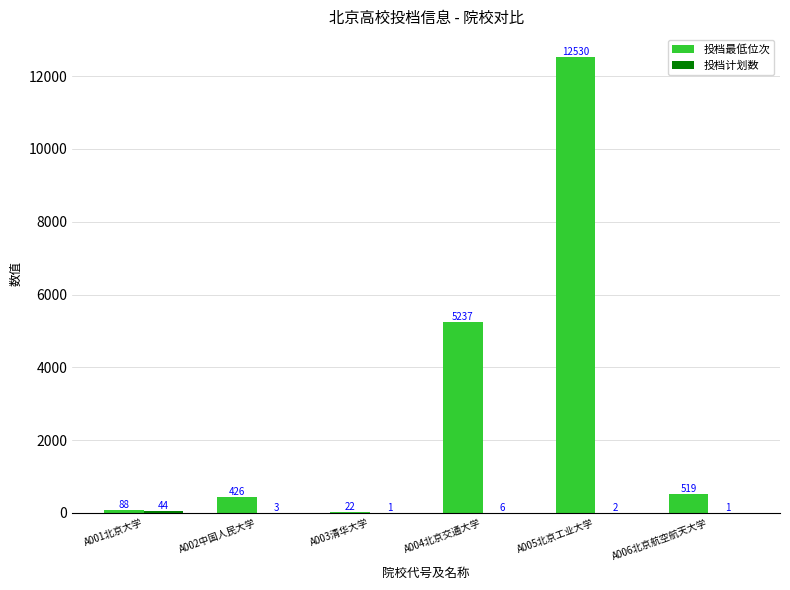

What is the sum of the 投档最低位次 values at A001北京大学 and A003清华大学?

110